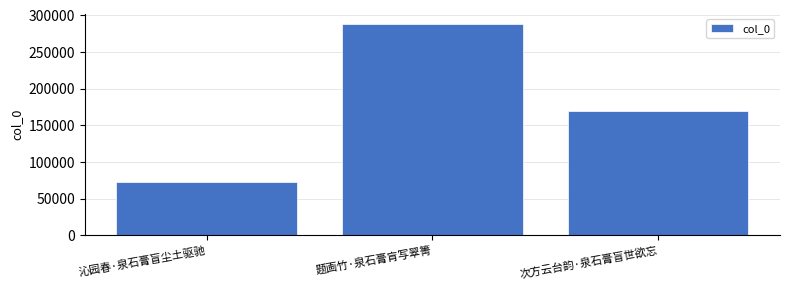

What is the sum of all values?

529365